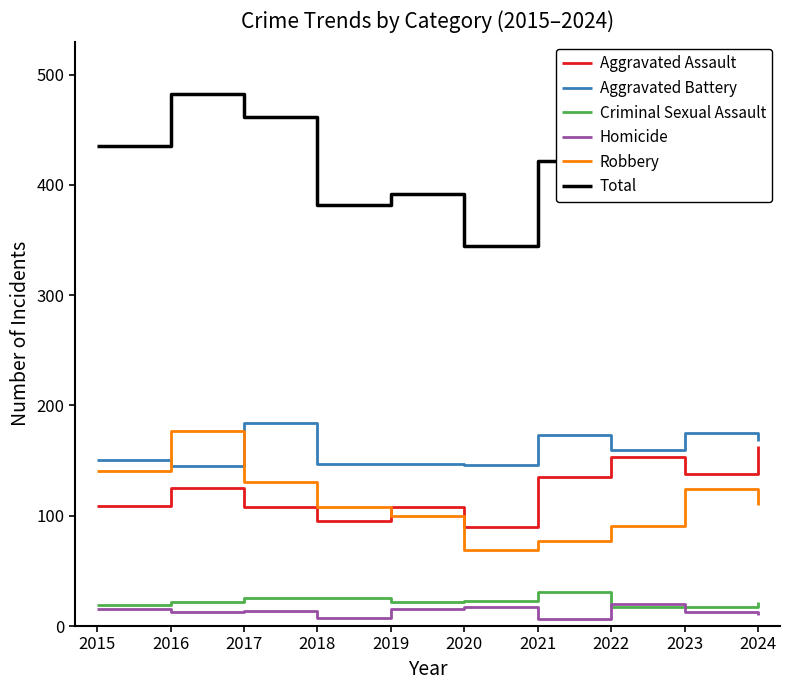

Between 2017 and 2019, which series saw the biggest shift?

Total